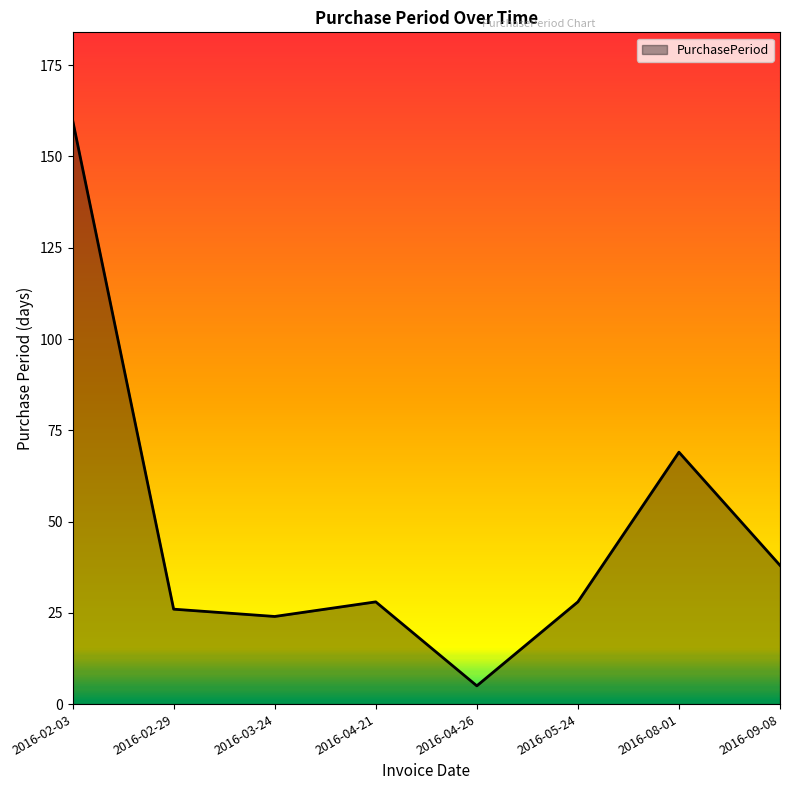

What is the maximum value shown in the chart?

160